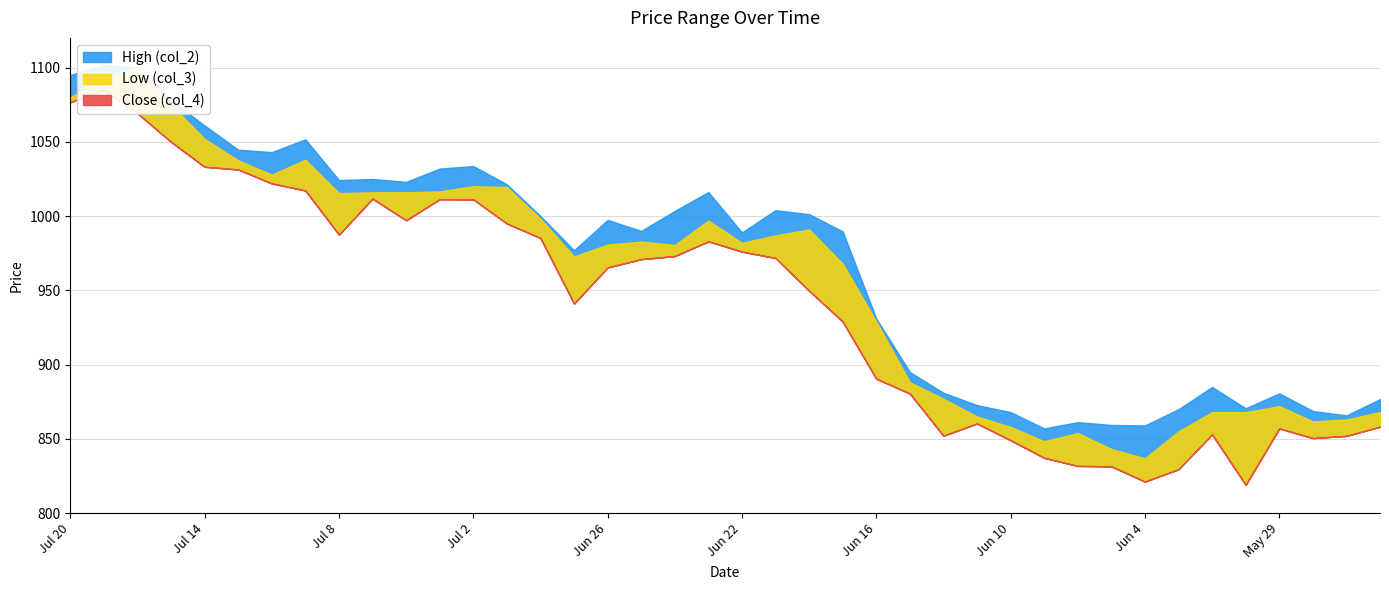

What is the label of the 35th point from the left?

Jun 2